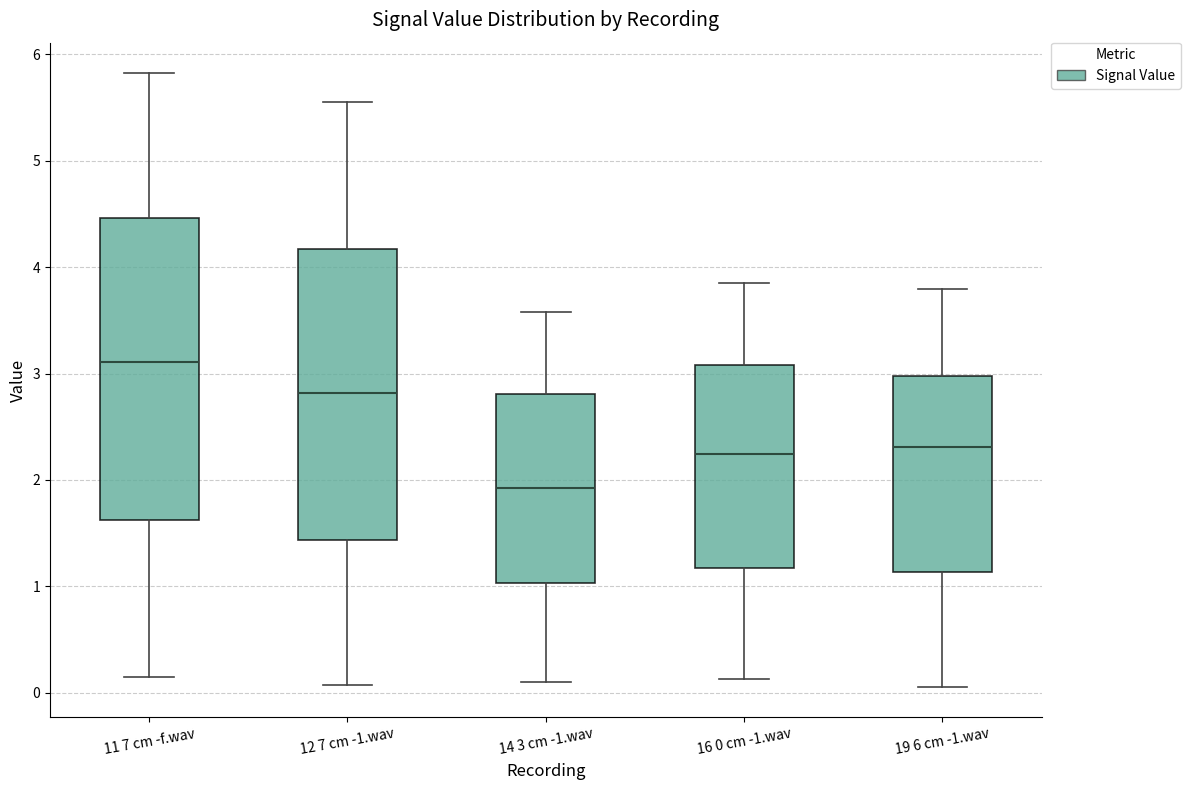

Reading left to right, transcribe this box plot: for each box, give where its median line is, the range the box spans, and where its two whiskers end, as read against the y-axis. The values are not printed on the chart, so give them approximately, as read against the axis.

11 7 cm -f.wav: median 3.1, box 1.6 to 4.5, whiskers 0.2 to 5.8
12 7 cm -1.wav: median 2.8, box 1.4 to 4.2, whiskers 0.1 to 5.5
14 3 cm -1.wav: median 1.9, box 1.0 to 2.8, whiskers 0.1 to 3.6
16 0 cm -1.wav: median 2.2, box 1.2 to 3.1, whiskers 0.1 to 3.8
19 6 cm -1.wav: median 2.3, box 1.1 to 3.0, whiskers 0.1 to 3.8